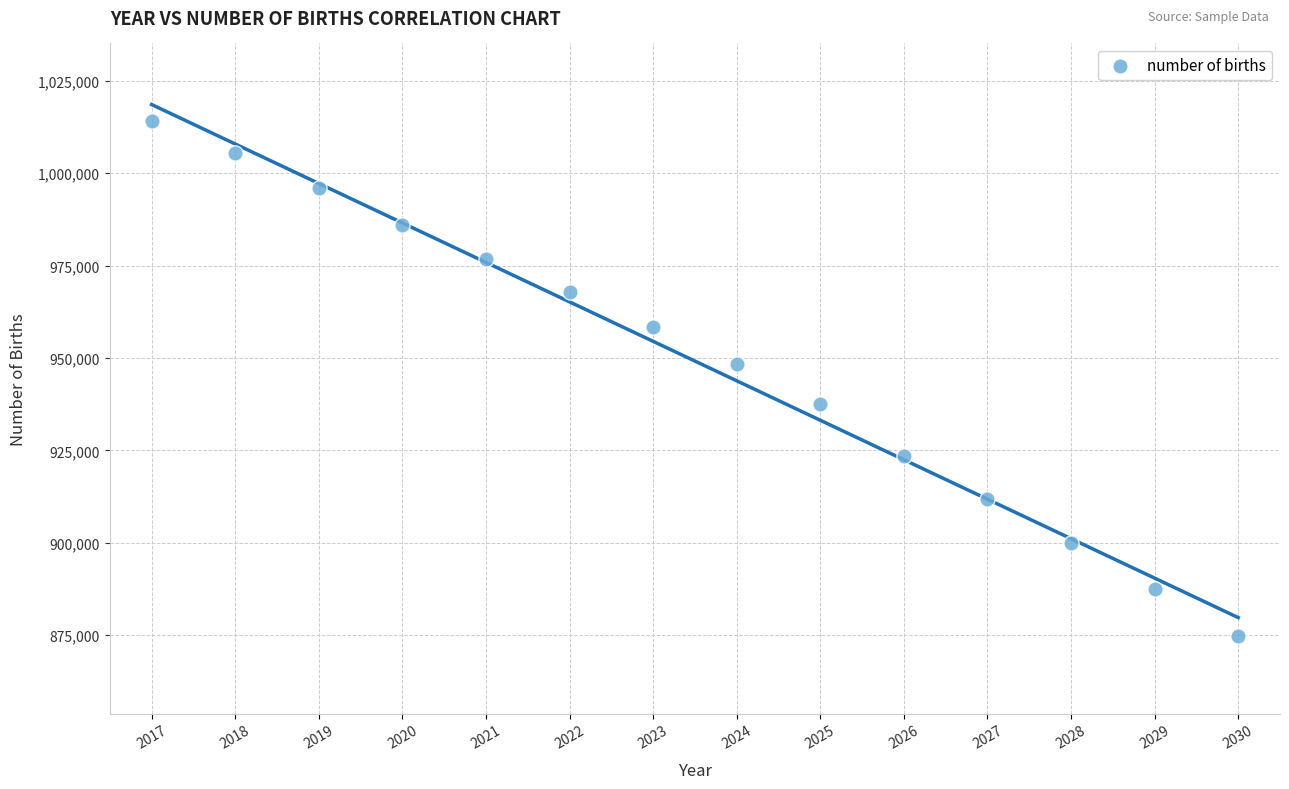

What is the range of Y values (max minus min)?

139422.8